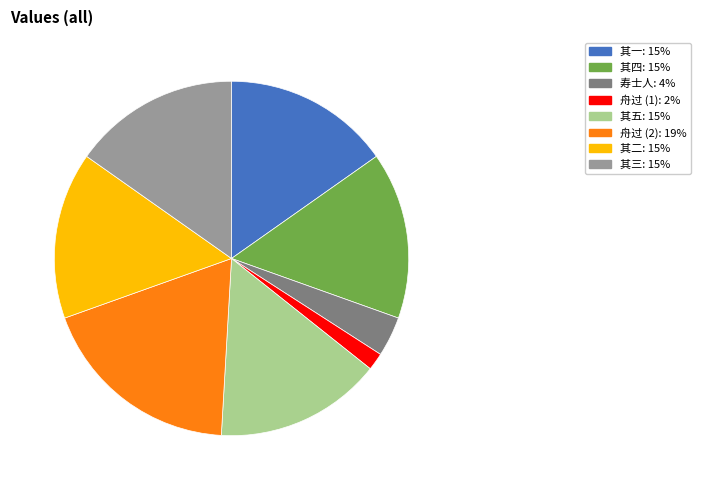

Is there any slice that represents more than half of the pie?

No